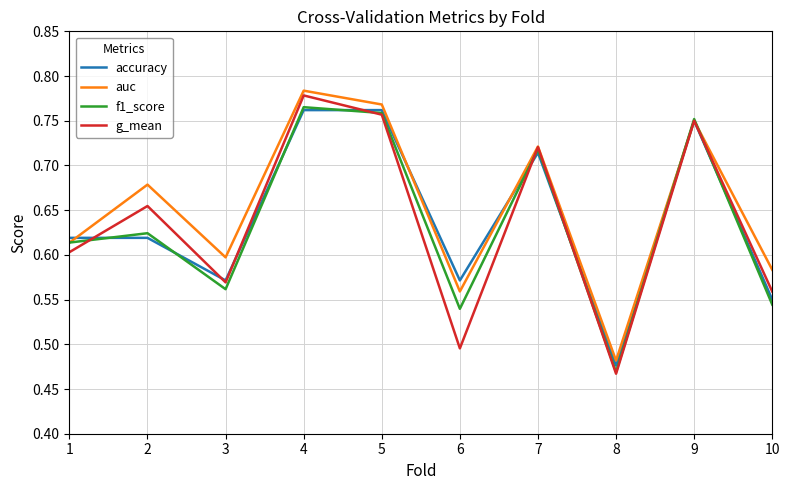

Is the value of g_mean at 8 greater than the value of auc at 1?

No